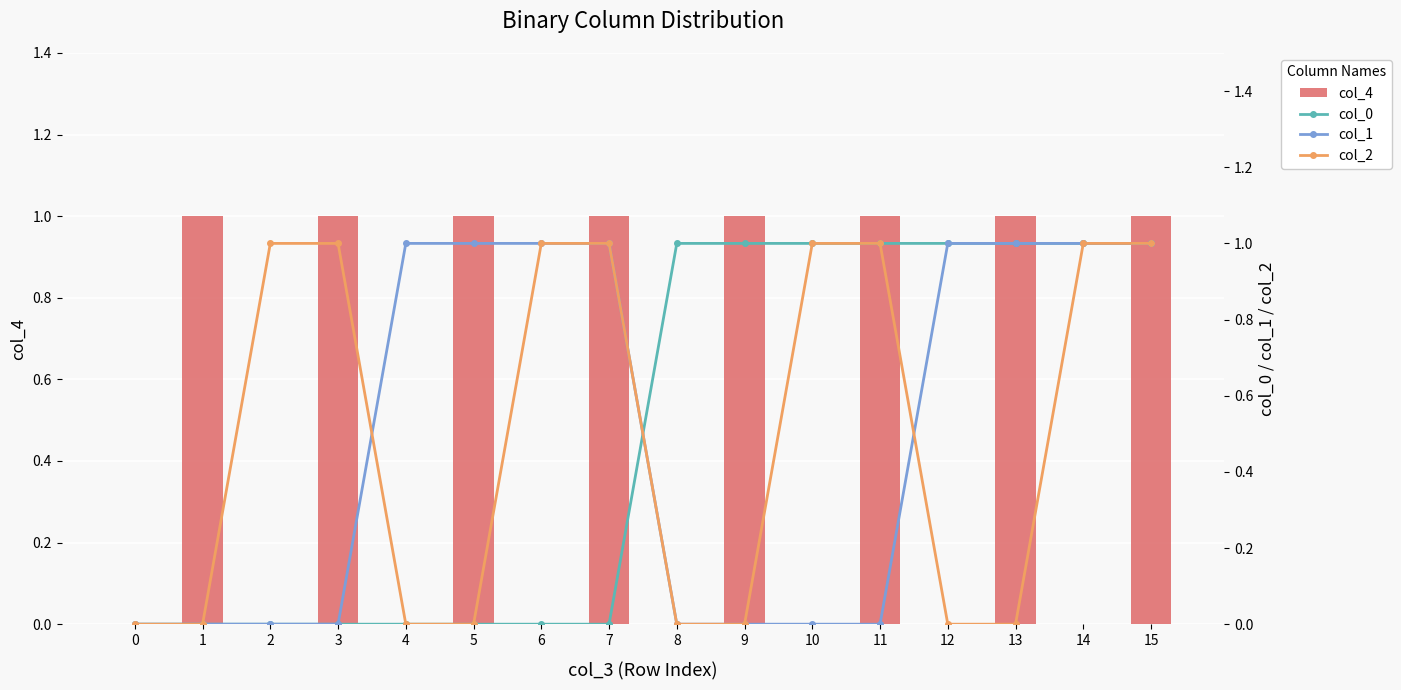

What is the value of the col_2 bar at the 11th from the left?

1